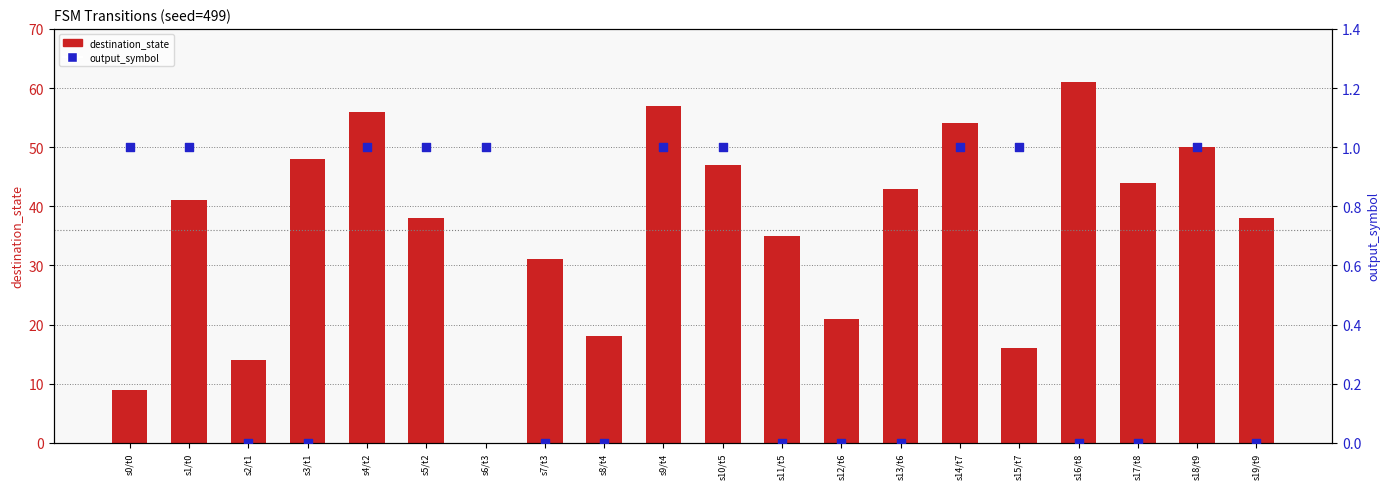

Is the value of destination_state at s10/t5 greater than the value of output_symbol at s17/t8?

Yes